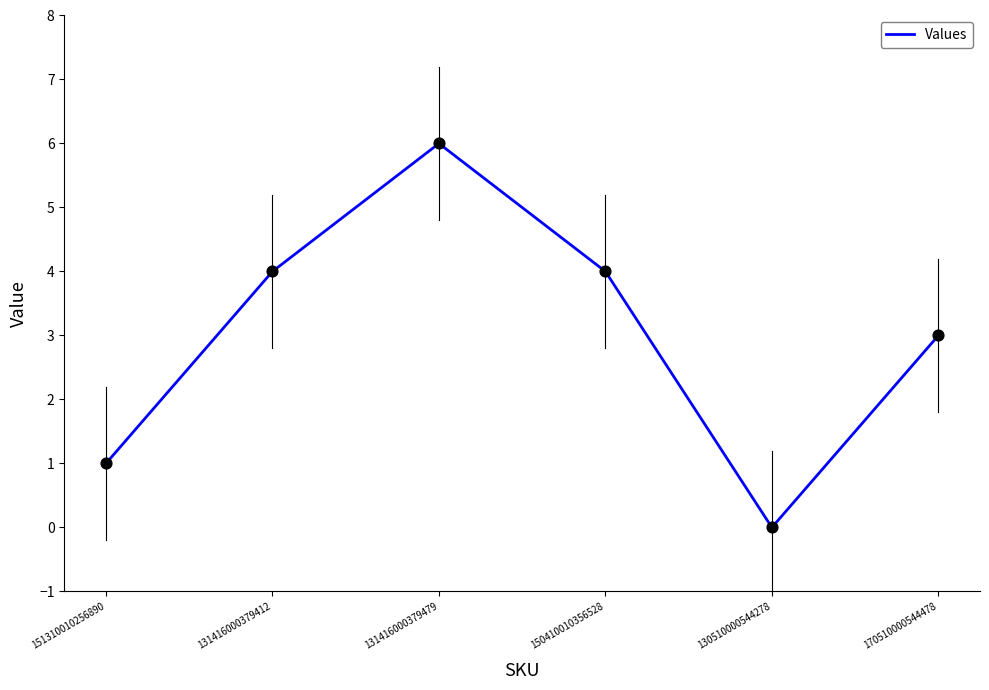

Approximately how many times larger is the value at 131416000379412 compared to 170510000544478?

1.3